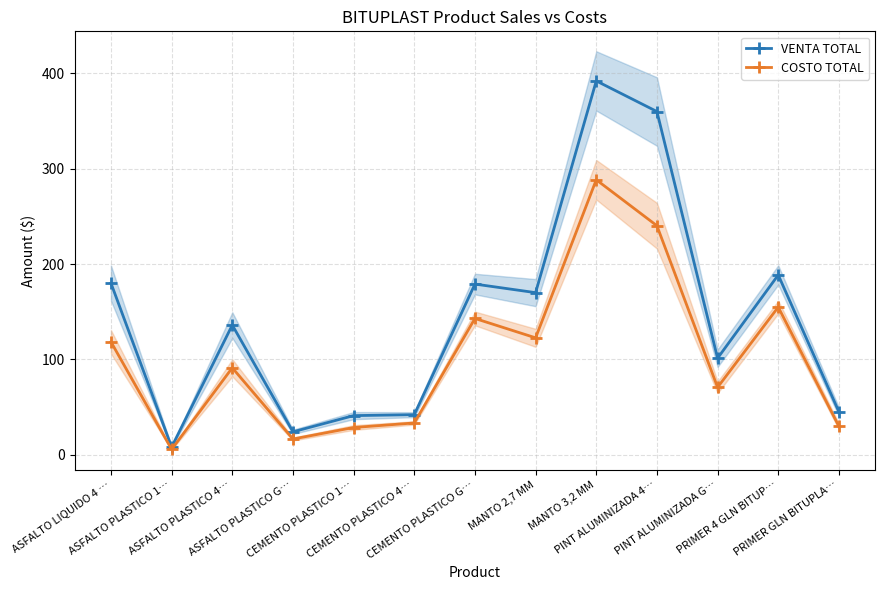

How many lines are shown in the chart?

2